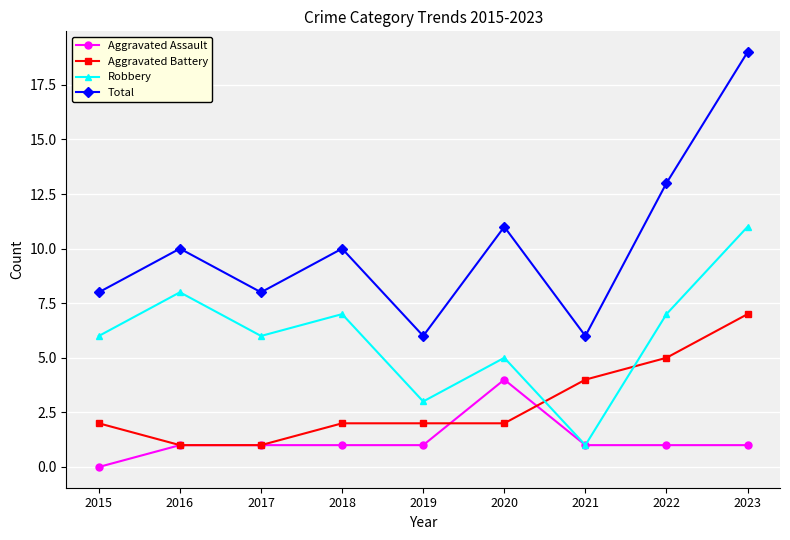

Reading left to right, extract all data points from this chart.

Aggravated Assault: 0	1	1	1	1	4	1	1	1
Aggravated Battery: 2	1	1	2	2	2	4	5	7
Robbery: 6	8	6	7	3	5	1	7	11
Total: 8	10	8	10	6	11	6	13	19